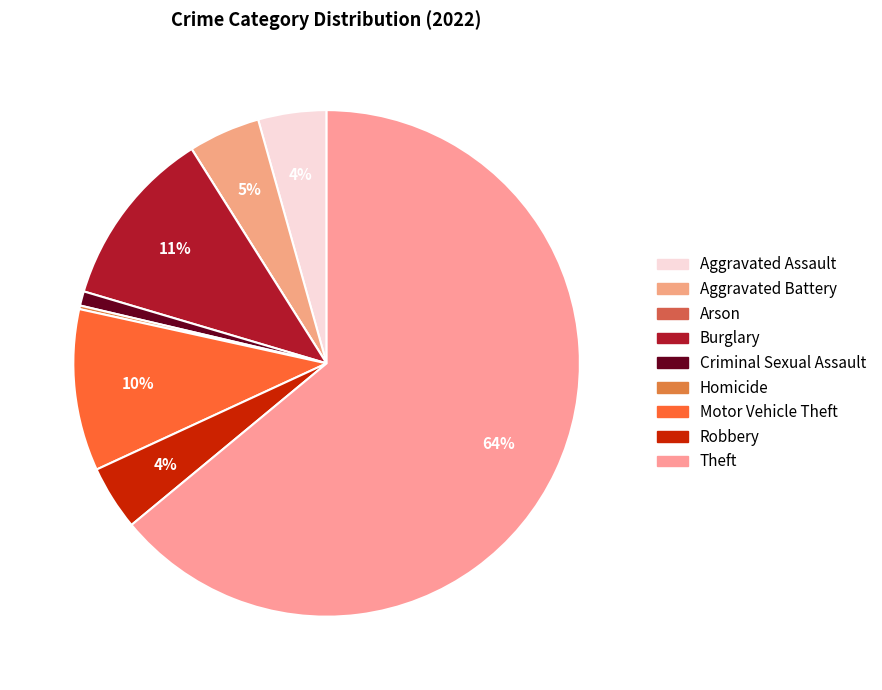

Count the number of slices in the pie.

9